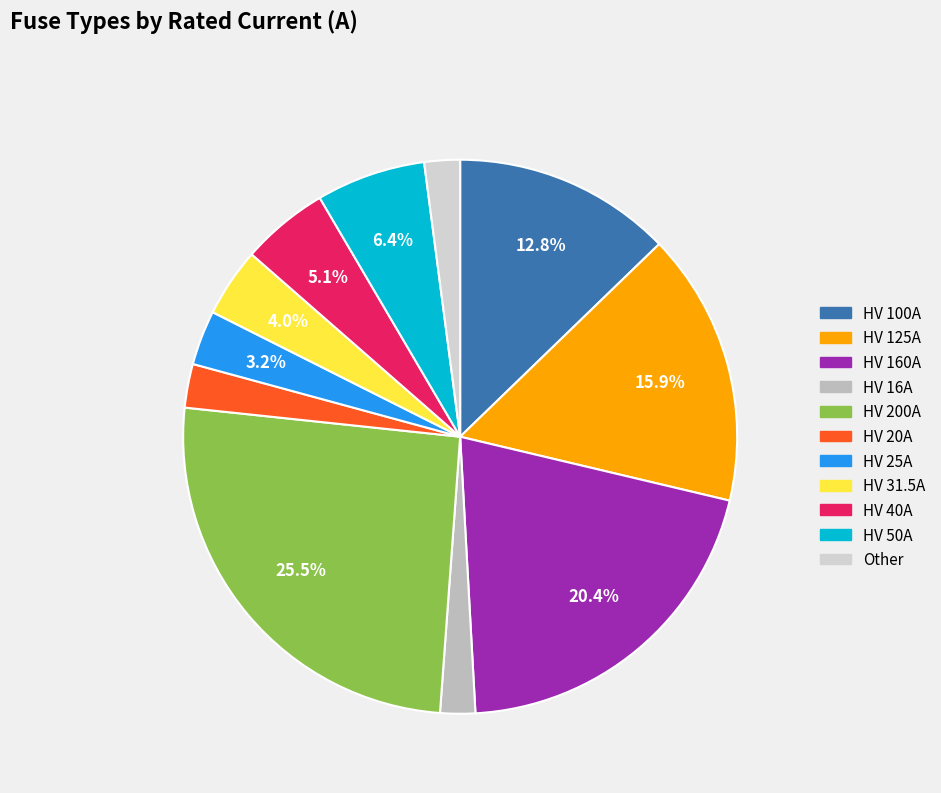

How many slices are in this pie chart?

11